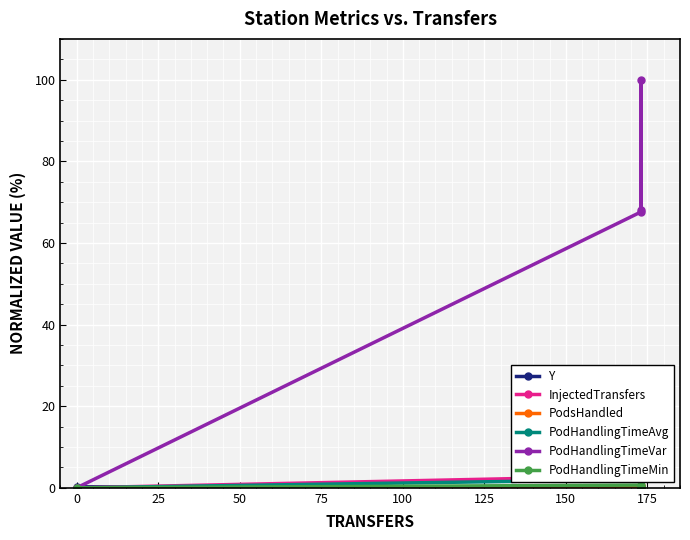

What is the difference between the second highest and minimum values in the PodHandlingTimeAvg series?

2.0